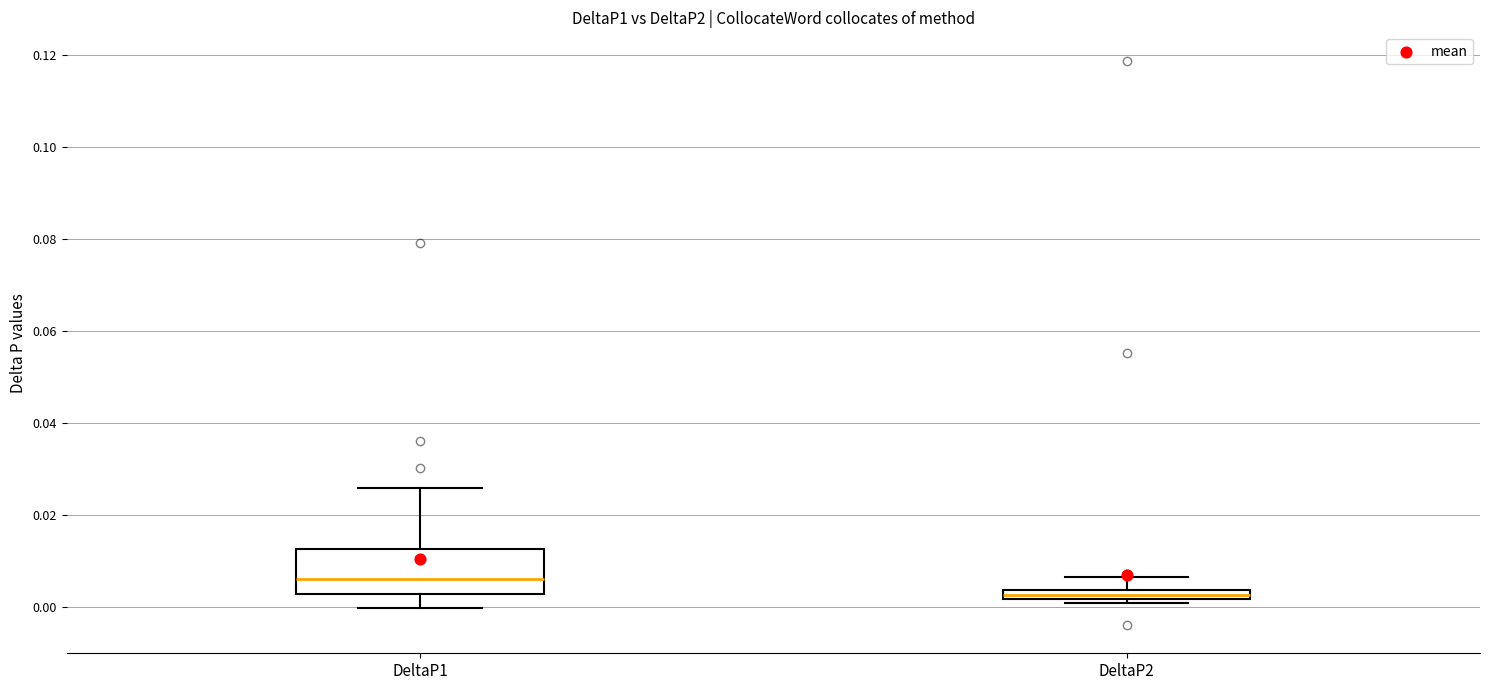

Which box's median line is the lowest?

DeltaP2